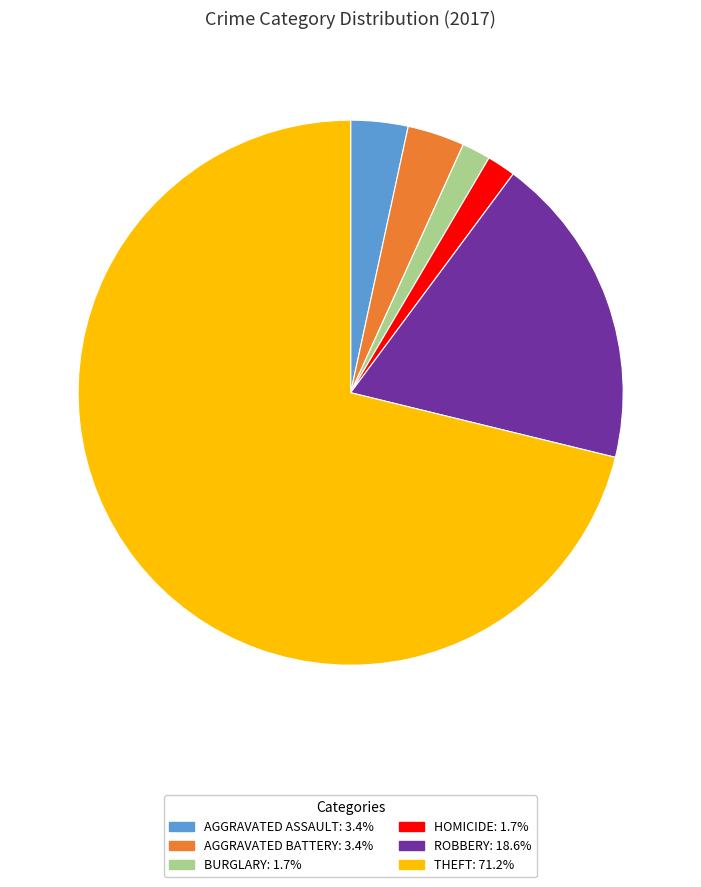

Does any single category account for the majority?

Yes